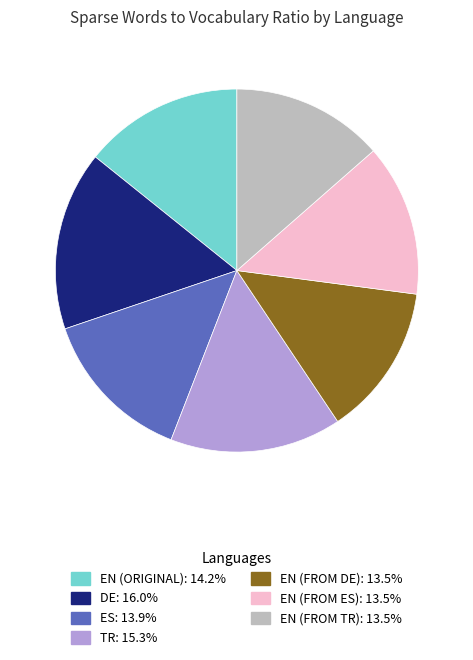

Count the number of slices in the pie.

7